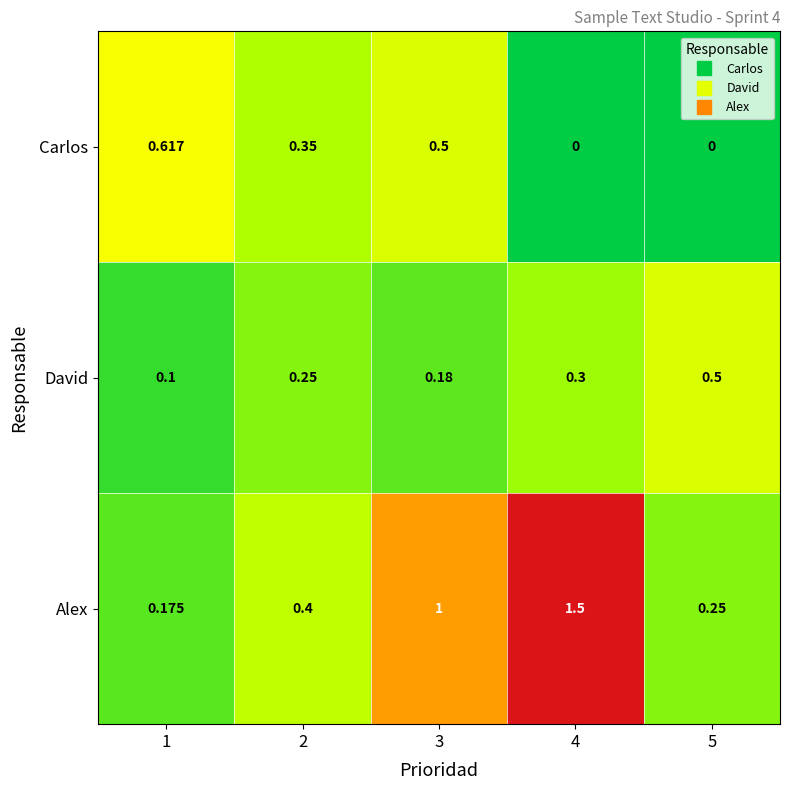

List the series in order of their peak value, highest first.

Alex, Carlos, David